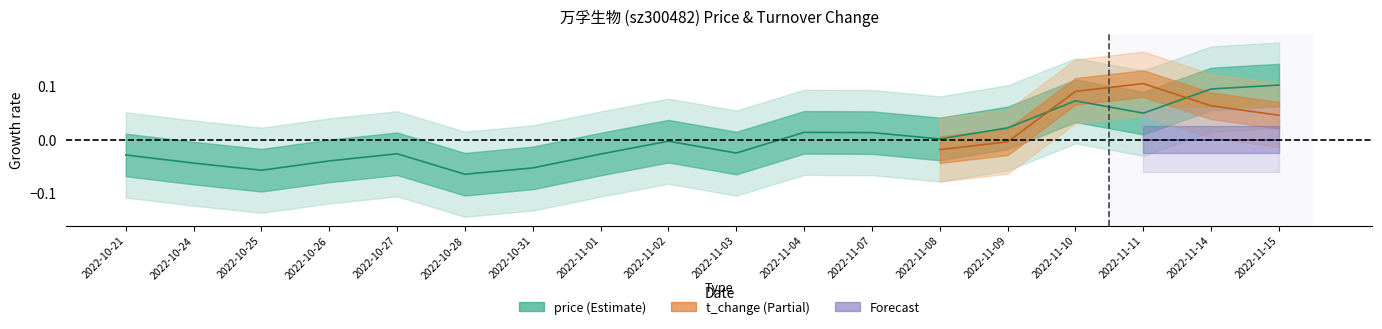

What is the value of the 6th point from the left?

-0.1